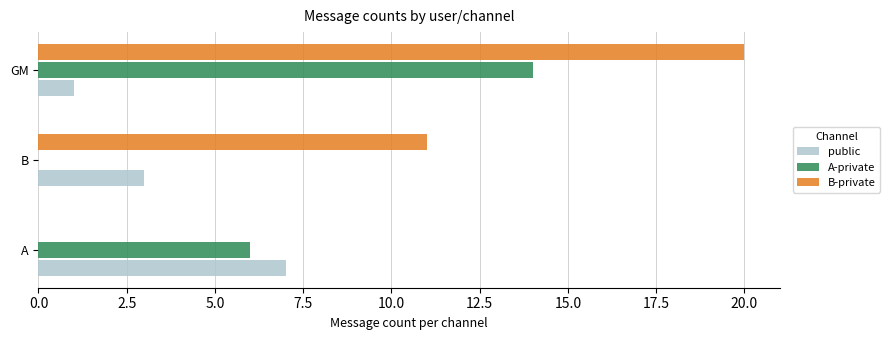

What is the sum of the A-private values at A and B?

6